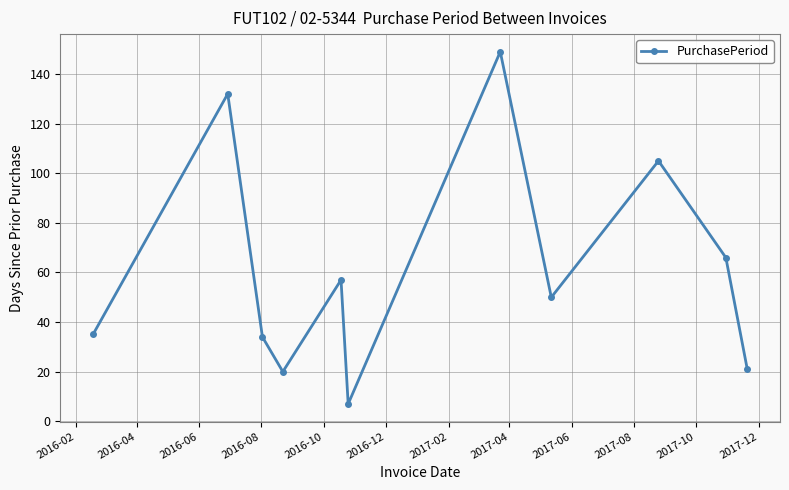

True or false: there are more than 0 points higher than both neighbors.

True